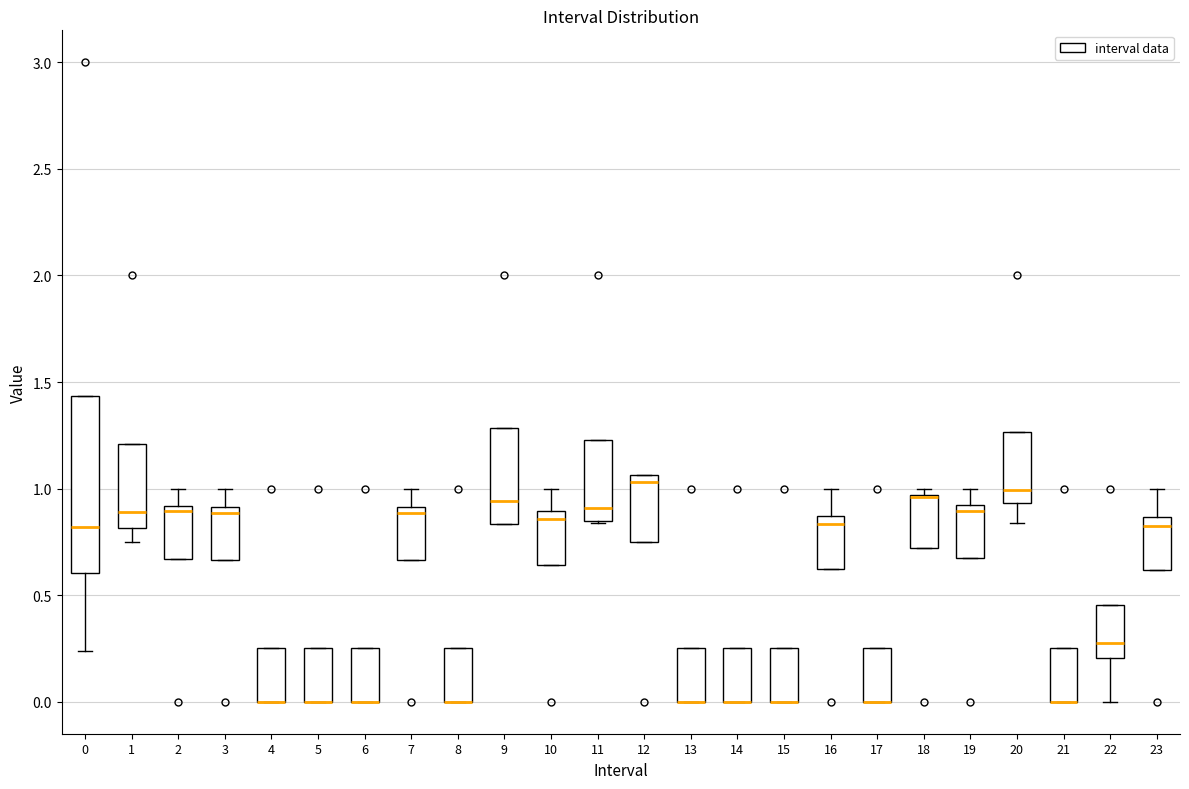

Where is the upper edge of the box at x = 1 on the y-axis? The values are not printed on the chart, so give them approximately, as read against the axis.

1.20